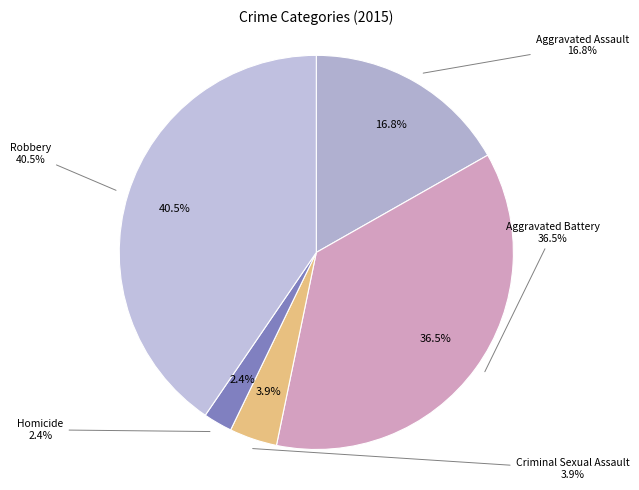

Which category has the biggest portion of the pie?

Robbery